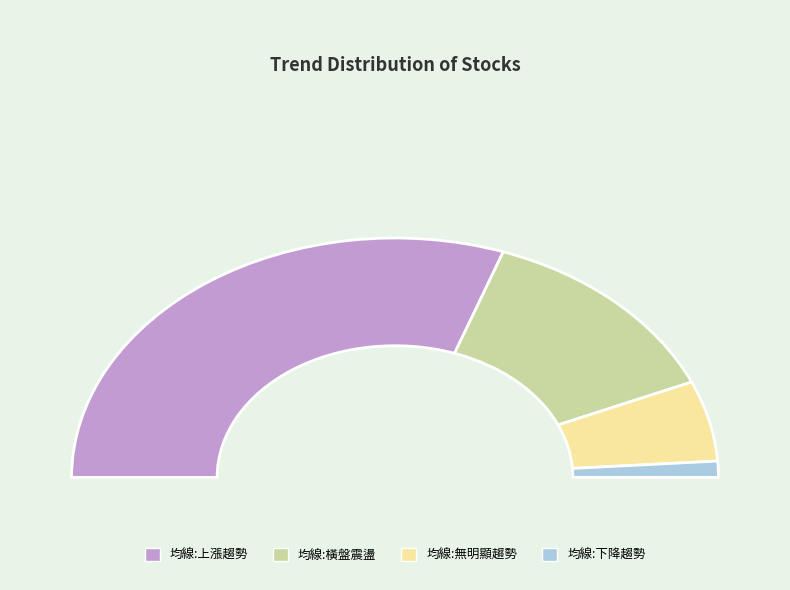

Does any single category account for the majority?

Yes